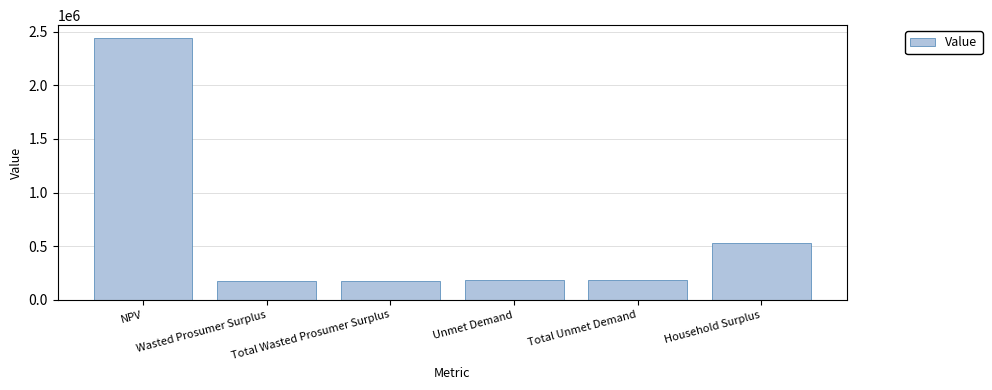

Which category has the highest value across all series?

NPV